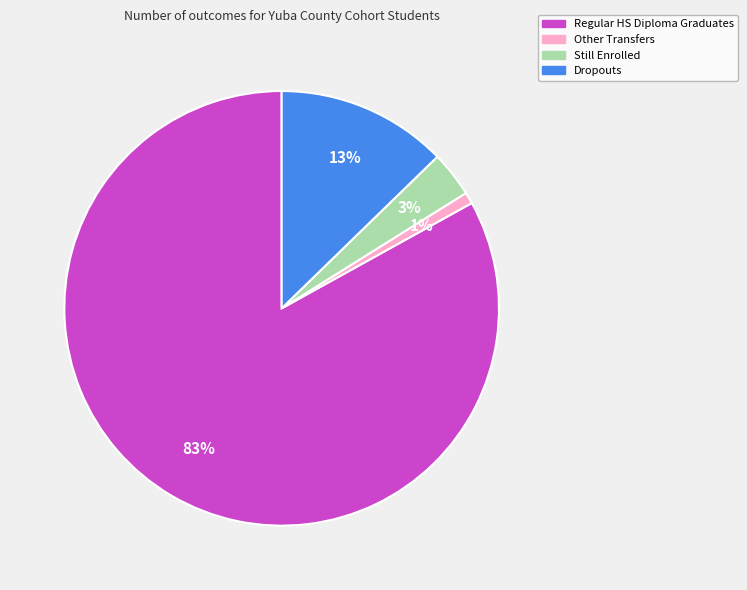

Combined, do Still Enrolled and Dropouts account for over 50%?

No